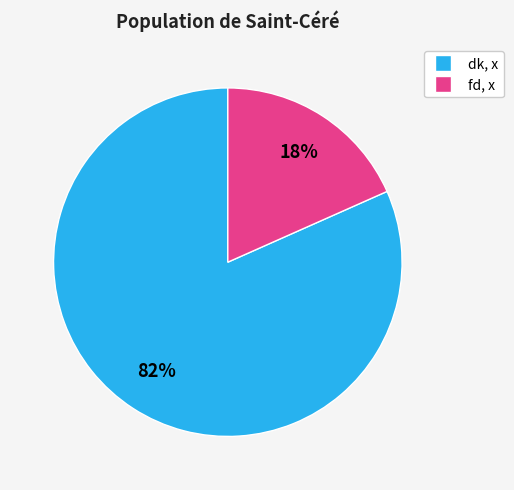

Which has a higher value, fd, x or dk, x?

dk, x